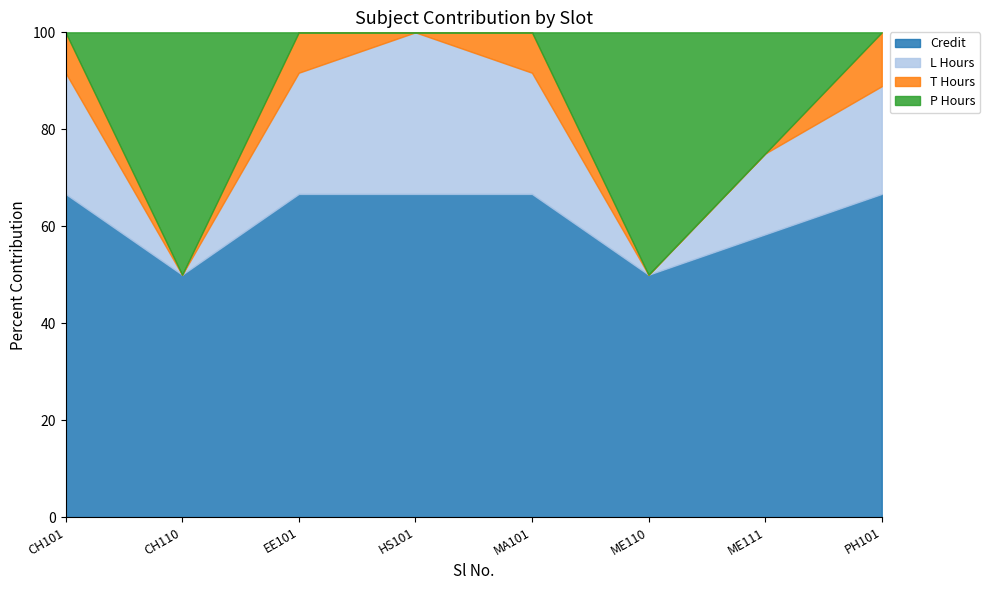

How many data points in P Hours are above 0?

3